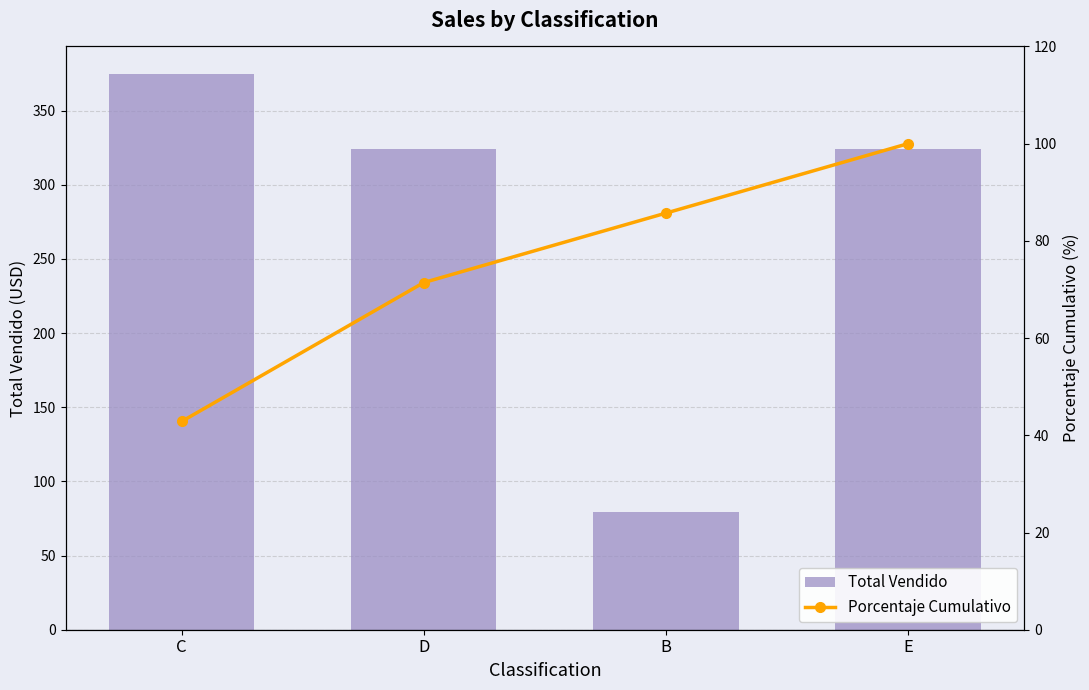

Which series has the widest spread of values?

Total Vendido